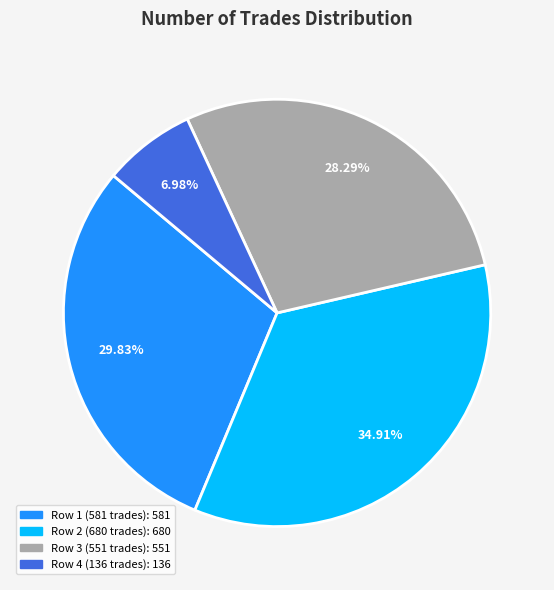

Is there any slice that represents more than half of the pie?

No